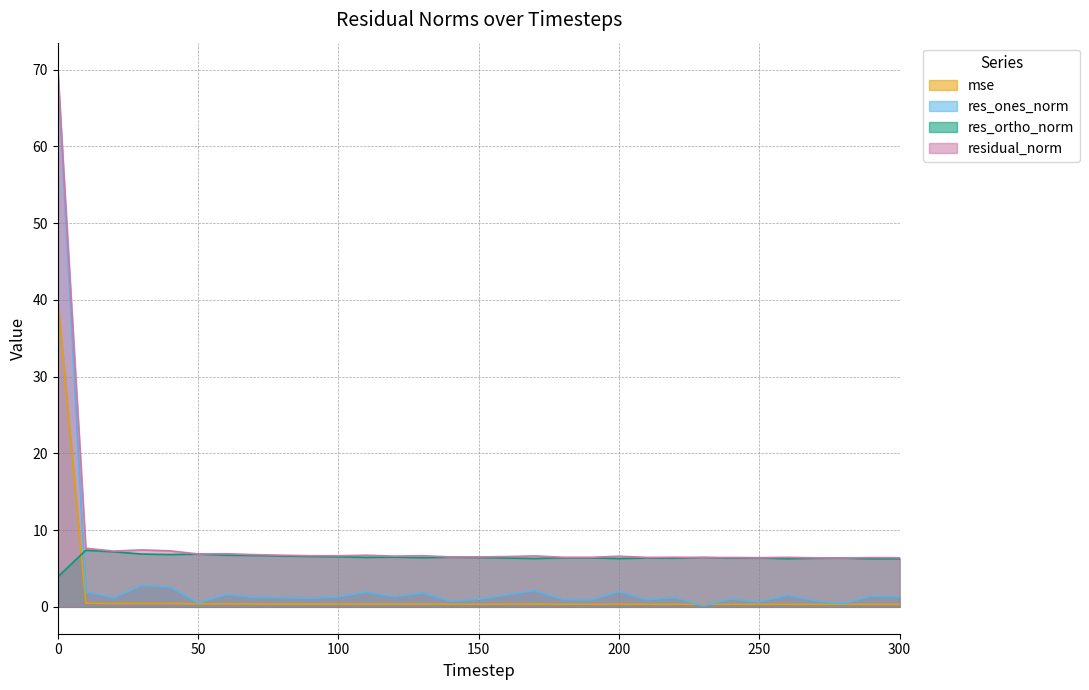

Rank the series at 30 from highest to lowest value.

residual_norm, res_ortho_norm, res_ones_norm, mse